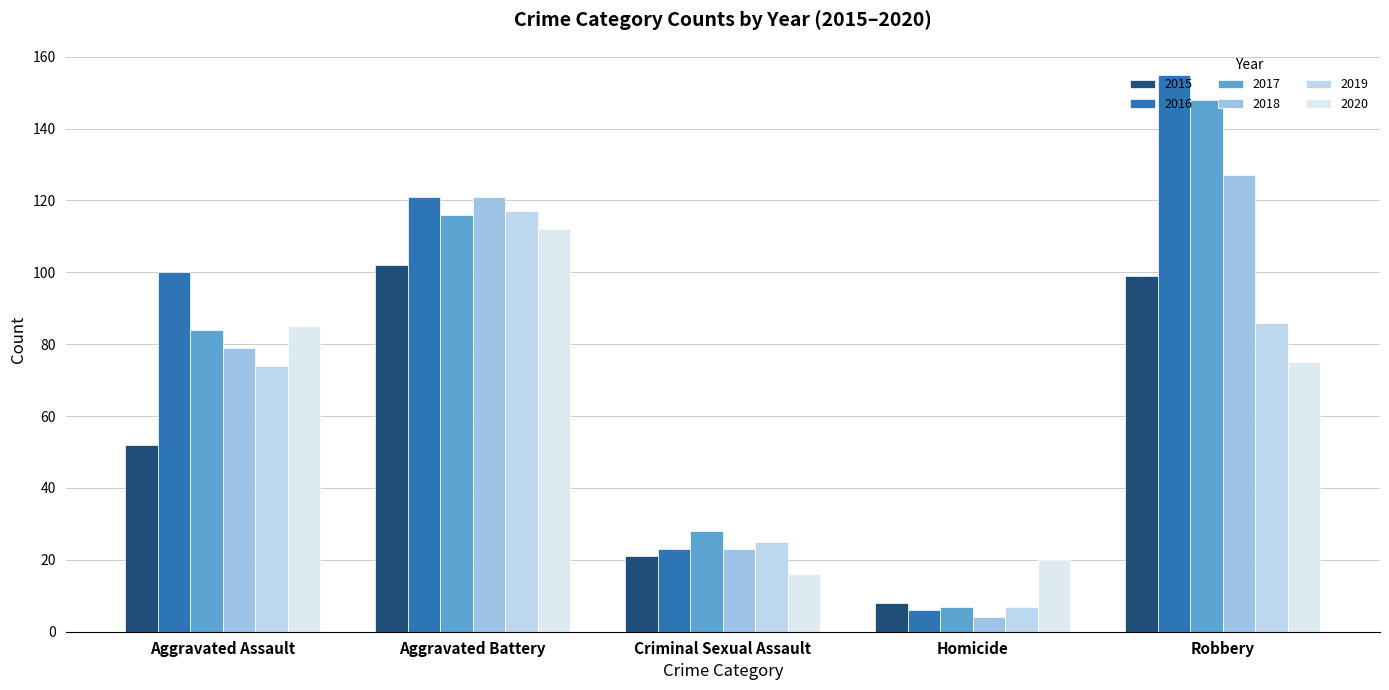

The value of 2019 at Homicide is 2. True or false?

False